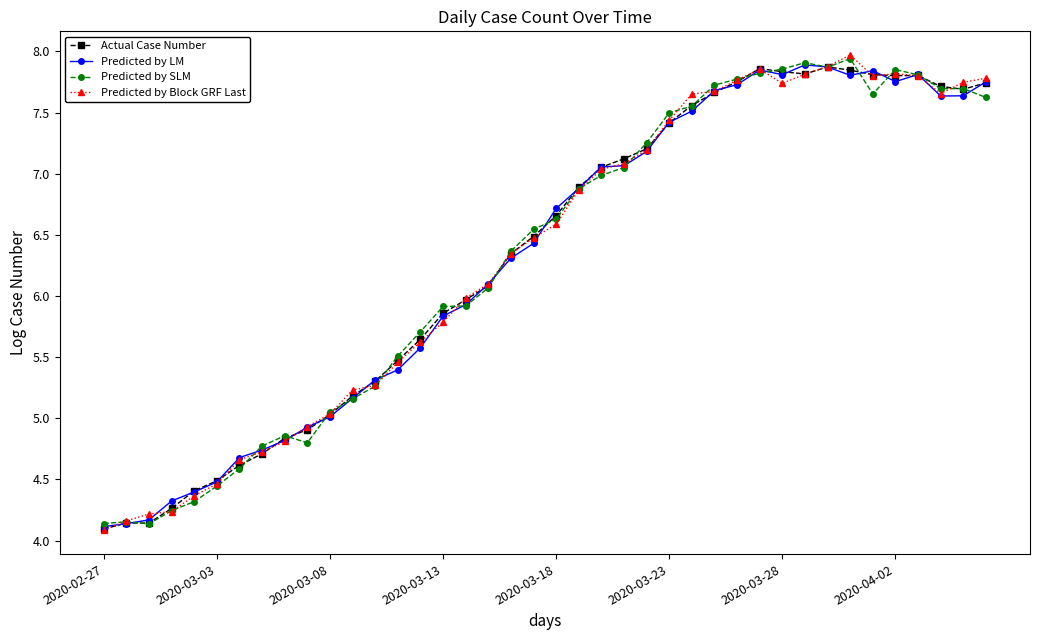

What is the maximum value shown in the chart?

8.0